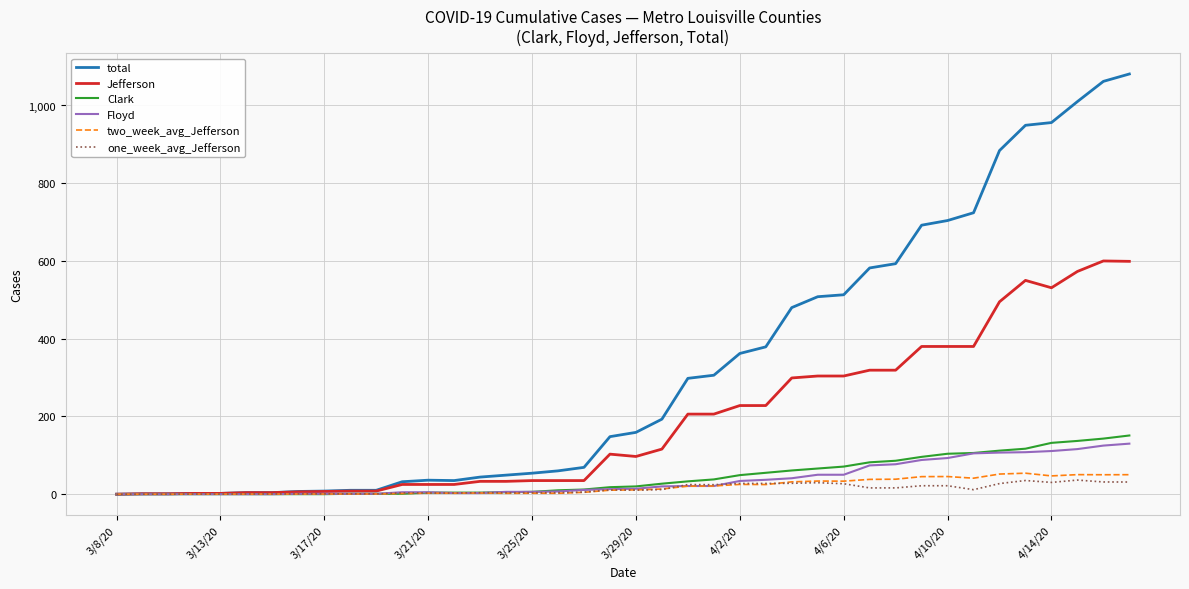

Which series has the widest spread of values?

total